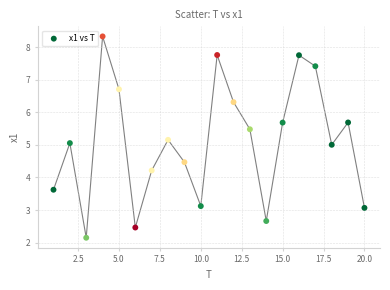

What is the range of X values (max minus min)?

19.0